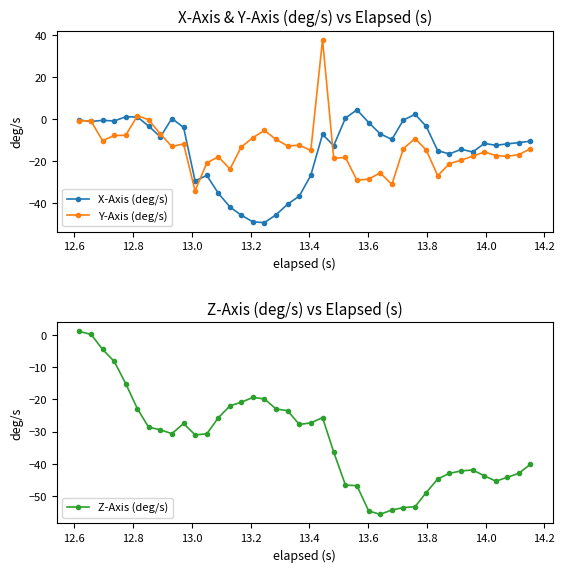

True or false: Z-Axis (deg/s) has more than 1 interior local peaks.

True